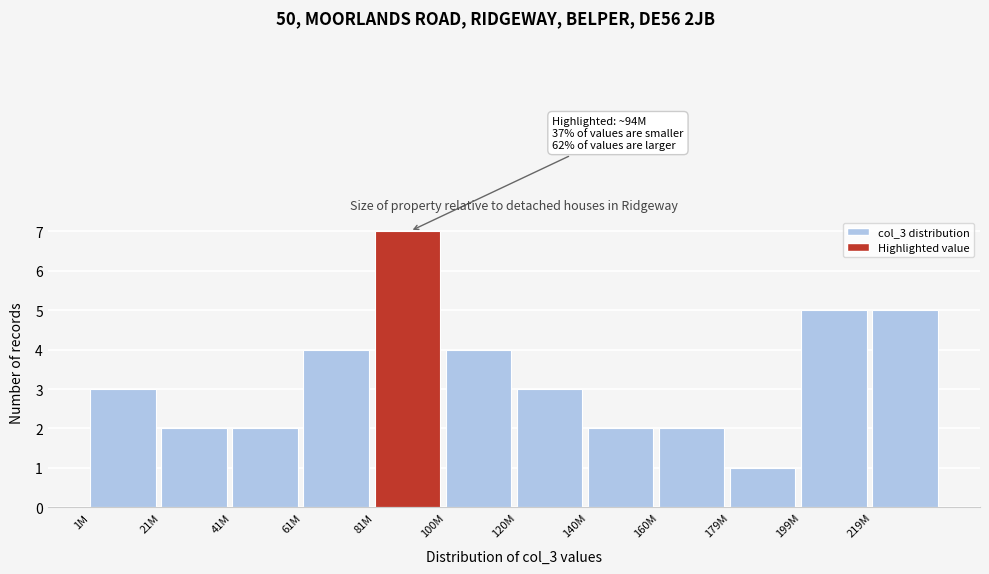

Reading right to left, what are all the values shown in this chart?

219M=5	199M=5	179M=1	160M=2	140M=2	120M=3	100M=4	81M=7	61M=4	41M=2	21M=2	1M=3